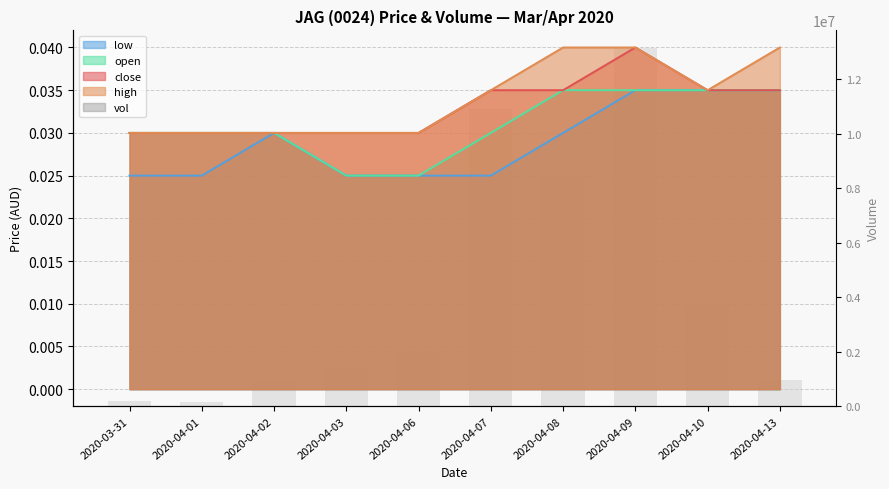

What is the difference between the maximum and minimum values?

12983200